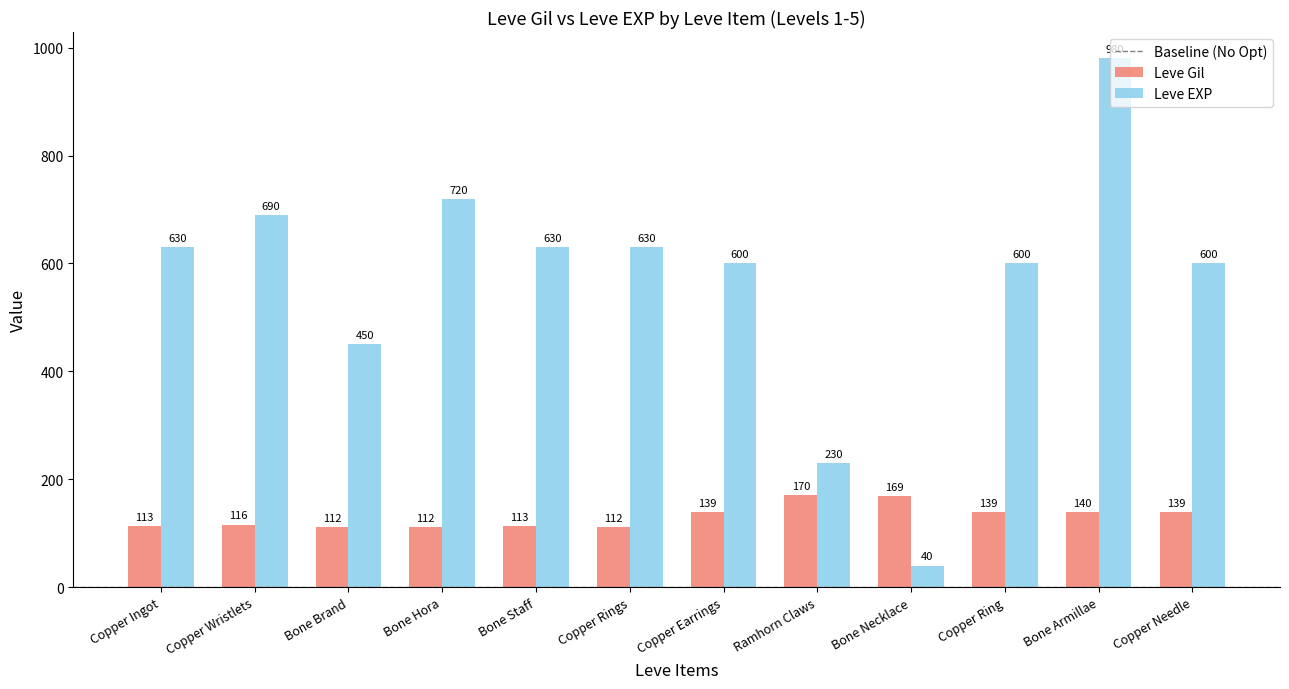

What value does the Leve Gil series have at Bone Armillae, to the nearest 5?

140